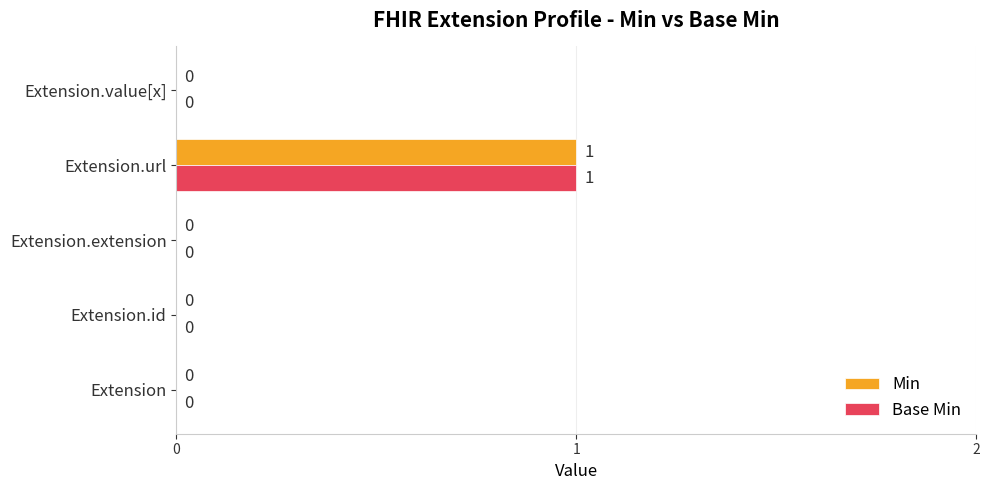

At which category is the sum across all series the highest?

Extension.url